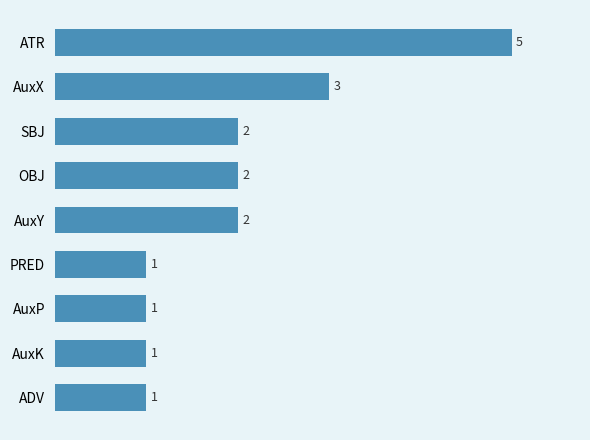

What is the difference between the maximum and second lowest values?

4